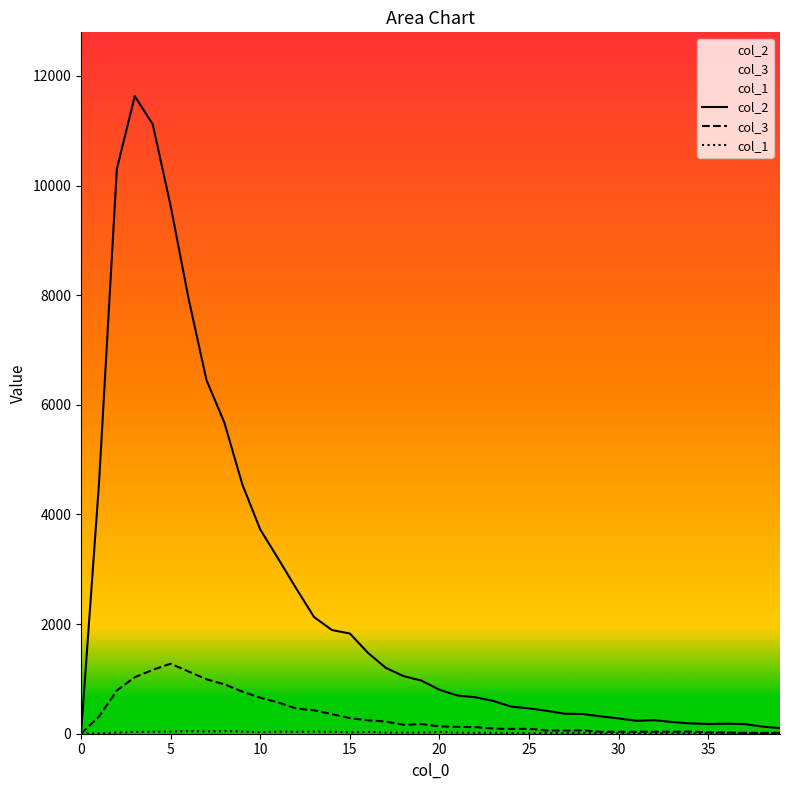

How many times do col_3 and col_1 cross each other?

1